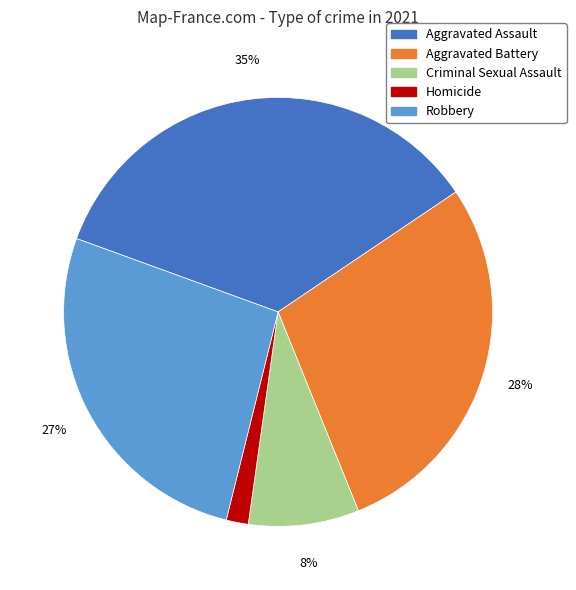

Rank the categories by value from lowest to highest.

Homicide, Criminal Sexual Assault, Robbery, Aggravated Battery, Aggravated Assault